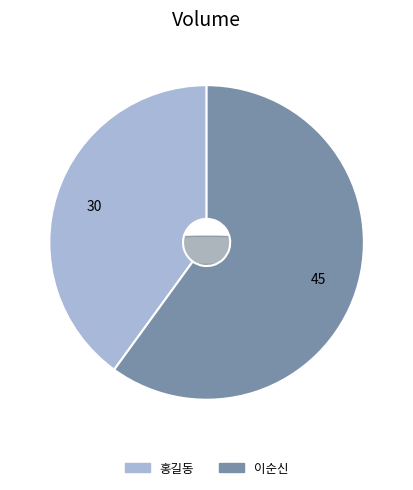

Which has a higher value, 홍길동 or 이순신?

이순신